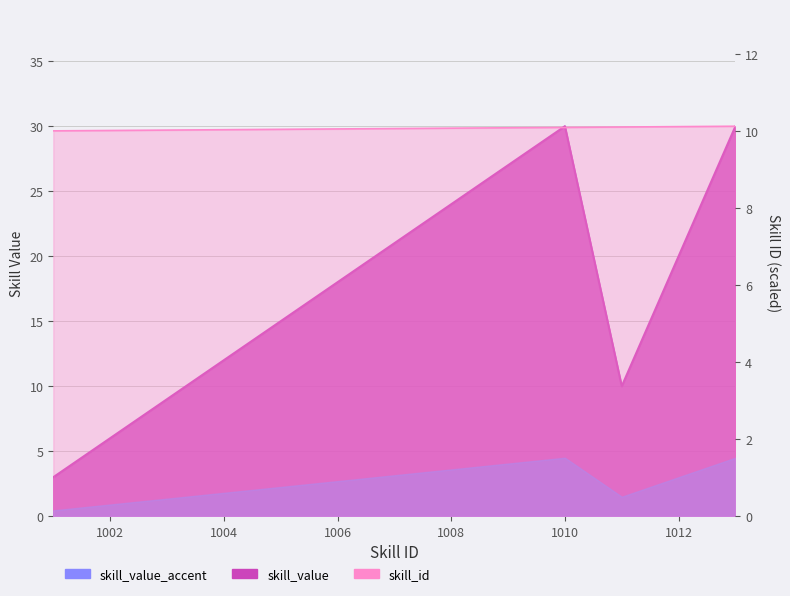

At which category does the chart reach its minimum across all series?

1001